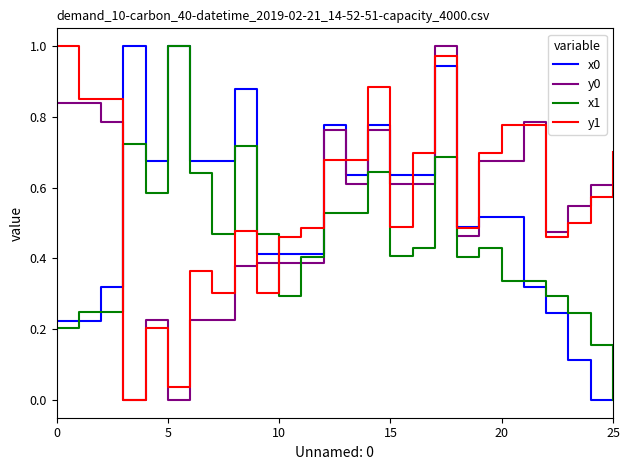

True or false: x1 and y1 intersect in this chart.

True